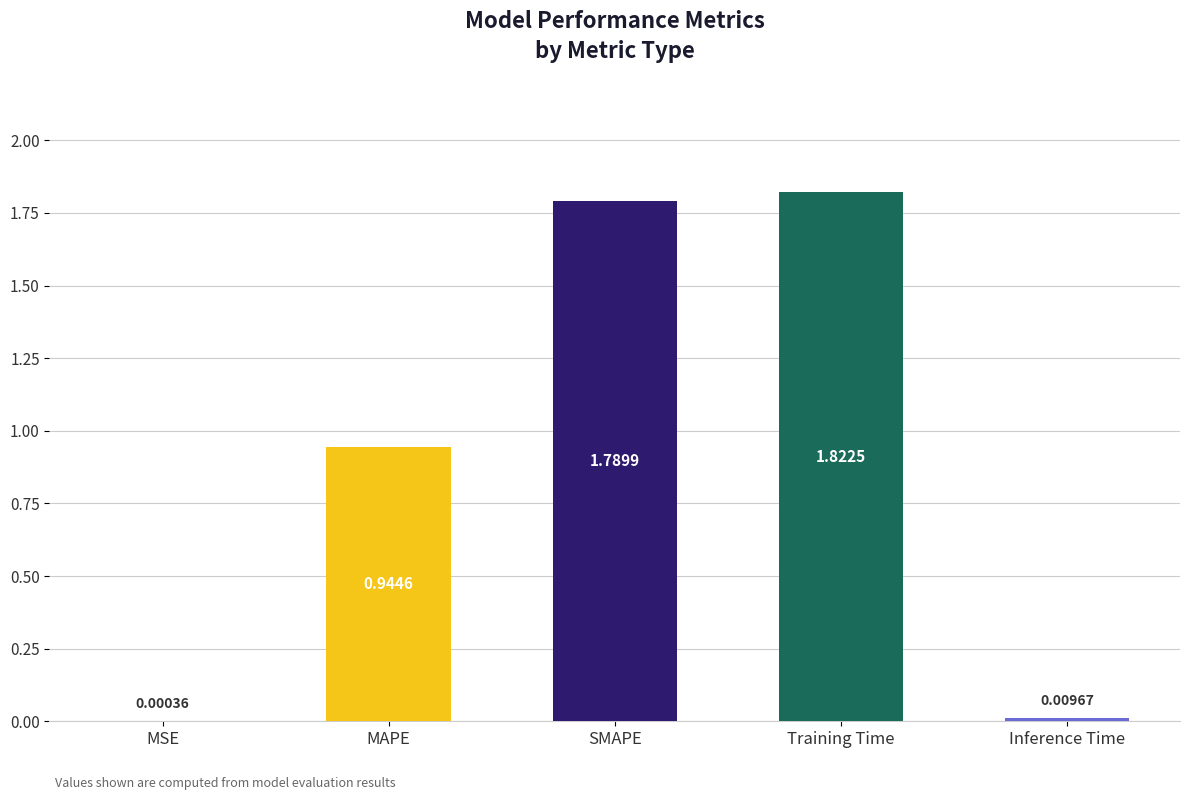

What is the sum of all values?

4.6